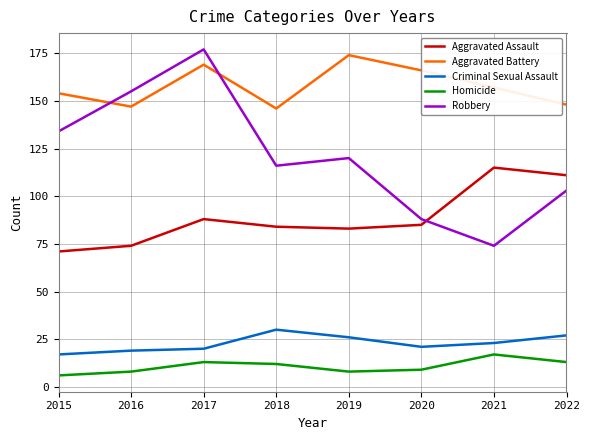

The Homicide series shows 13 at 2017. True or false?

True